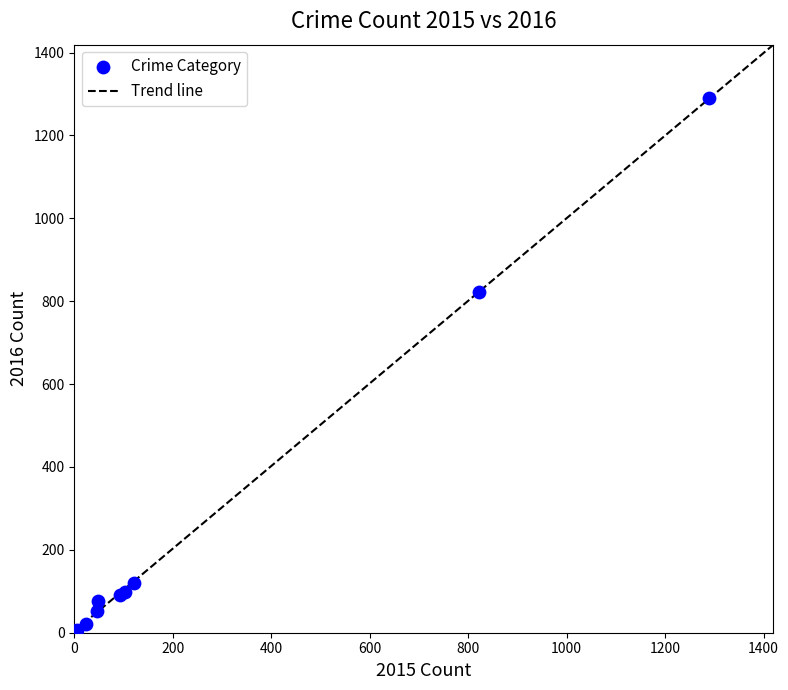

What Y value in the scatter plot is closest to 645?

822